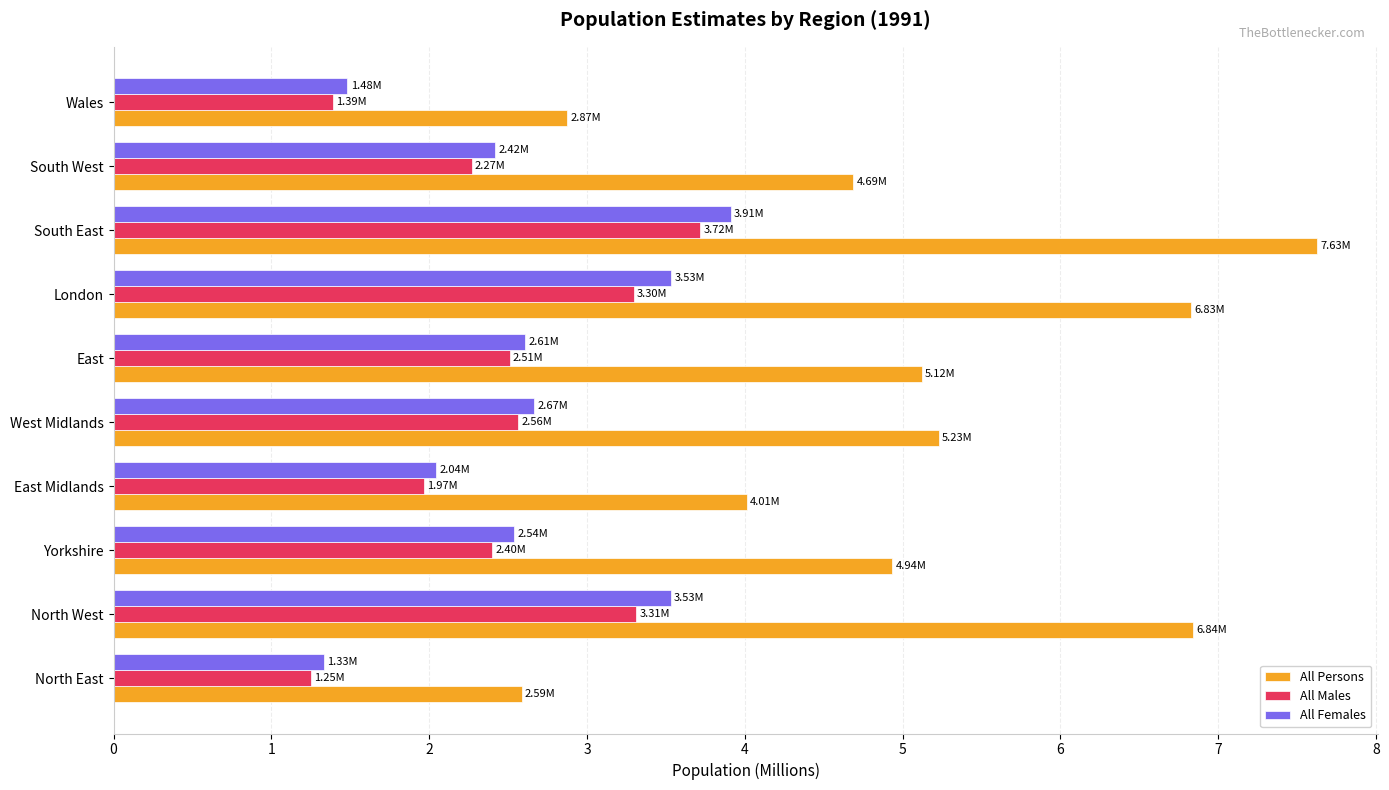

What is the average value of the All Persons series?

5.1